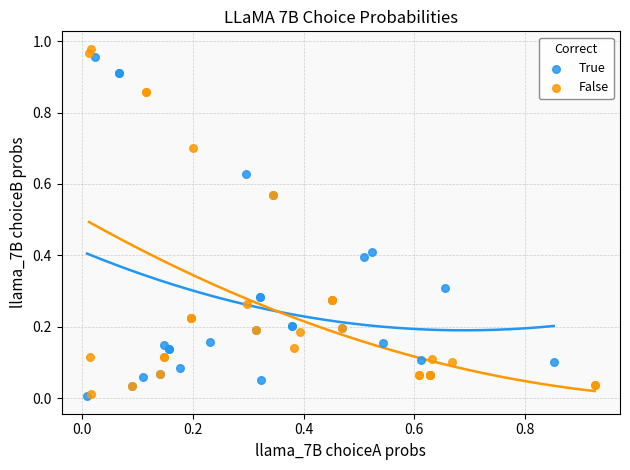

Which series has the largest Y range (max minus min)?

False